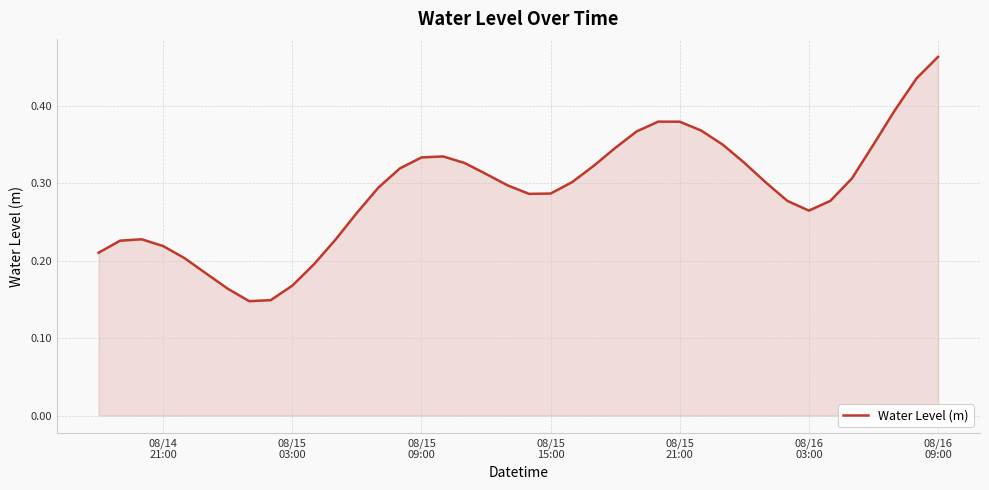

What is the value of the 29th point from the left?

0.4